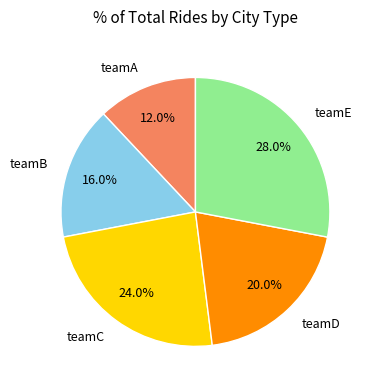

Approximately how many times larger is the value at teamE compared to teamA?

2.3